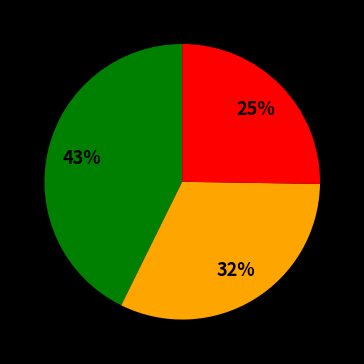

Does any single category account for the majority?

No